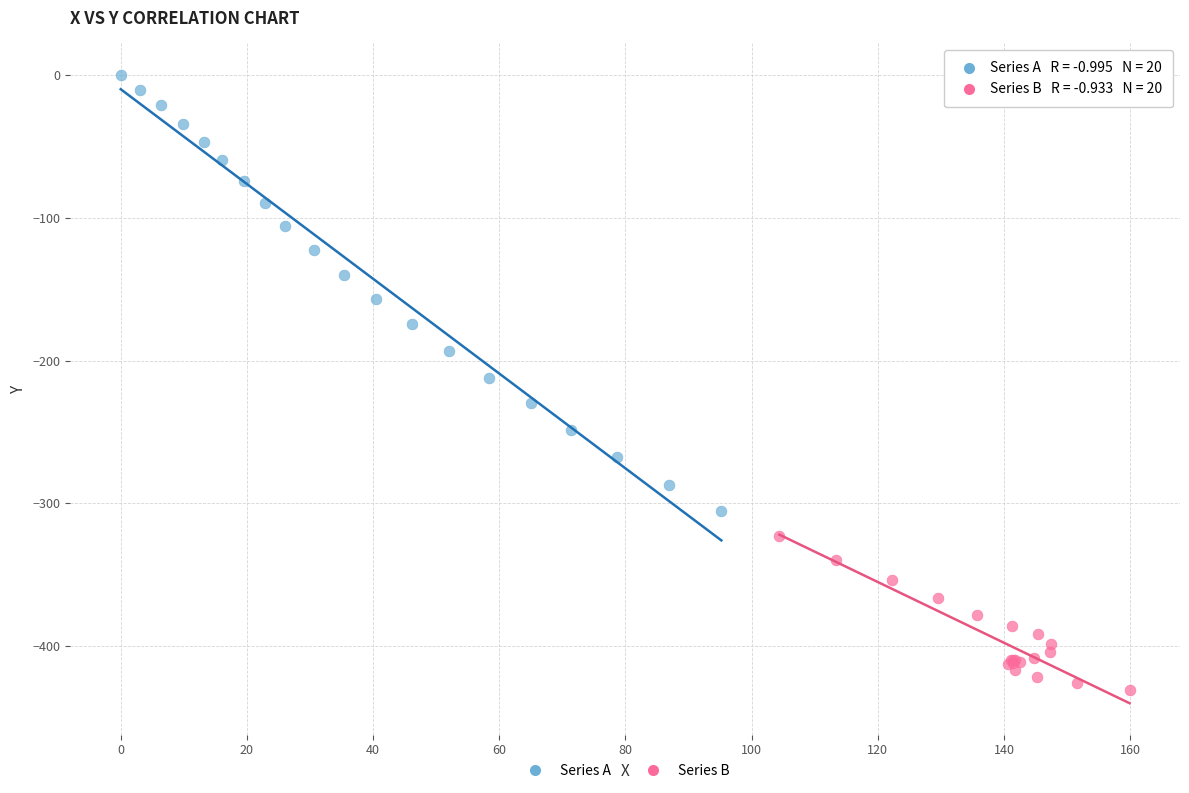

Which series contains the highest Y value?

Series A